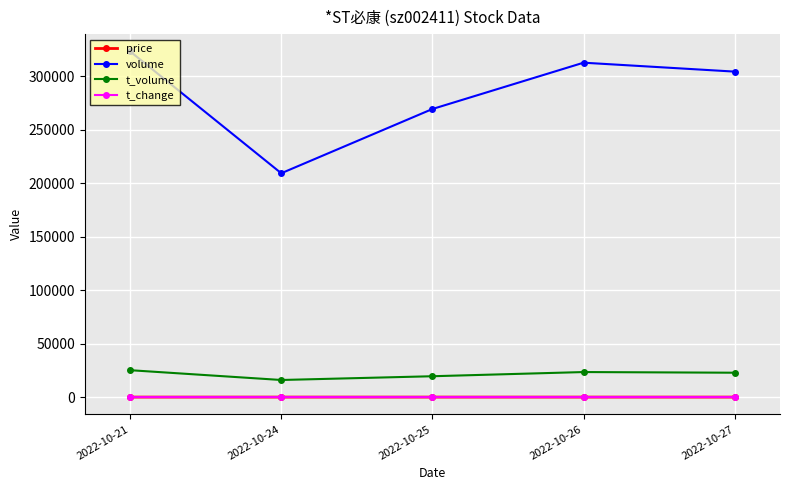

The volume series shows 519121.4 at 2022-10-27. True or false?

False